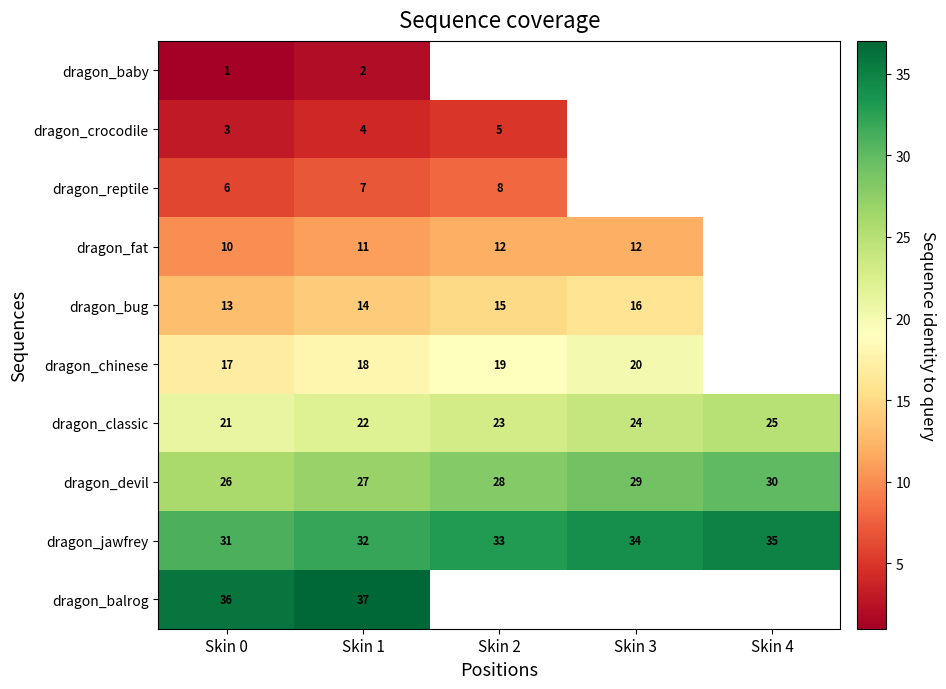

What is the lowest value of the dragon_devil series?

26